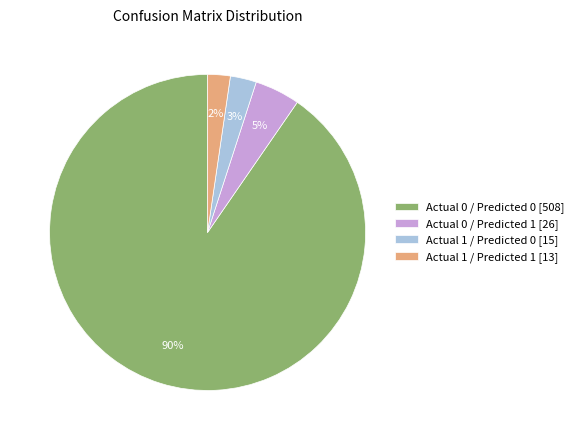

Between Actual 0 / Predicted 1 and Actual 1 / Predicted 0, which is larger?

Actual 0 / Predicted 1